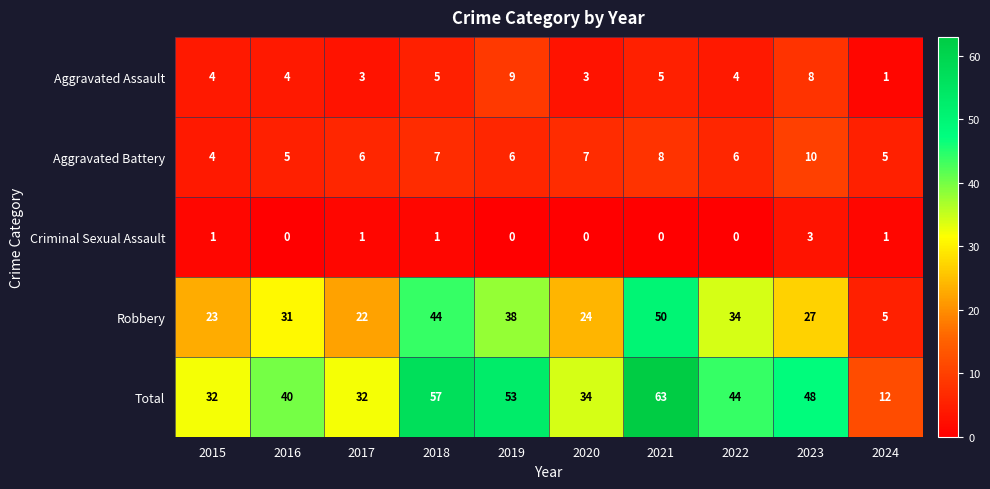

Is it true that Robbery equals 31 at 2016?

True